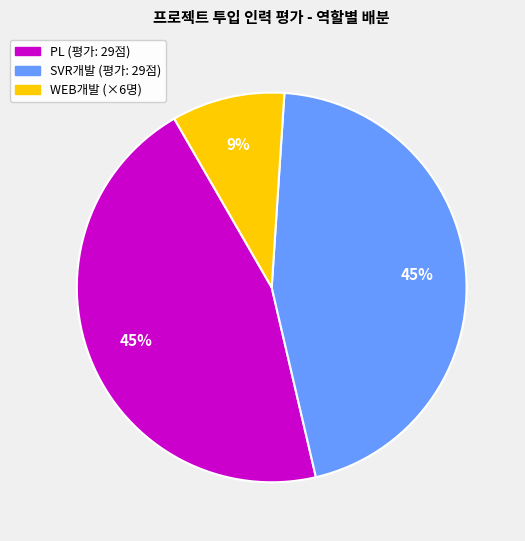

Is there any slice that represents more than half of the pie?

No